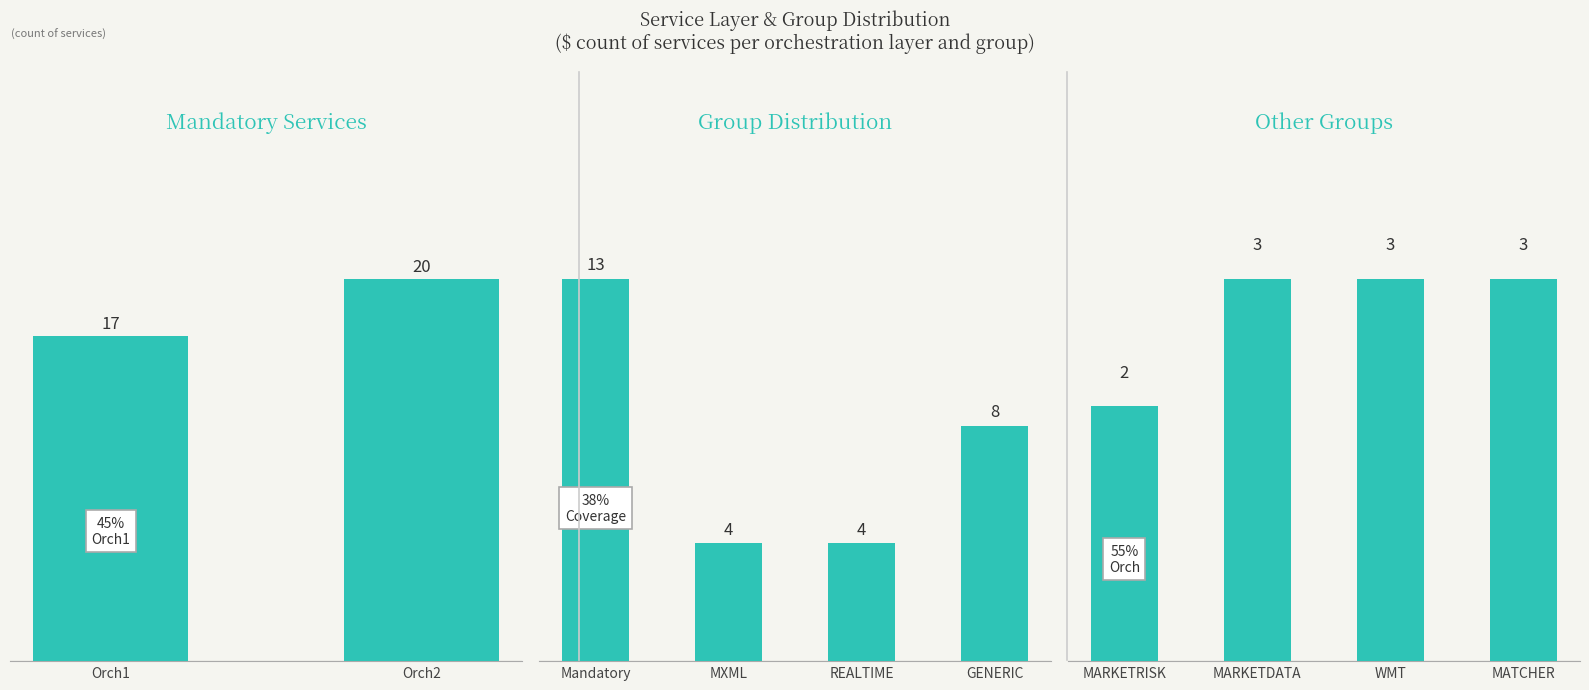

How many data points in Orch2 are above 9?

1